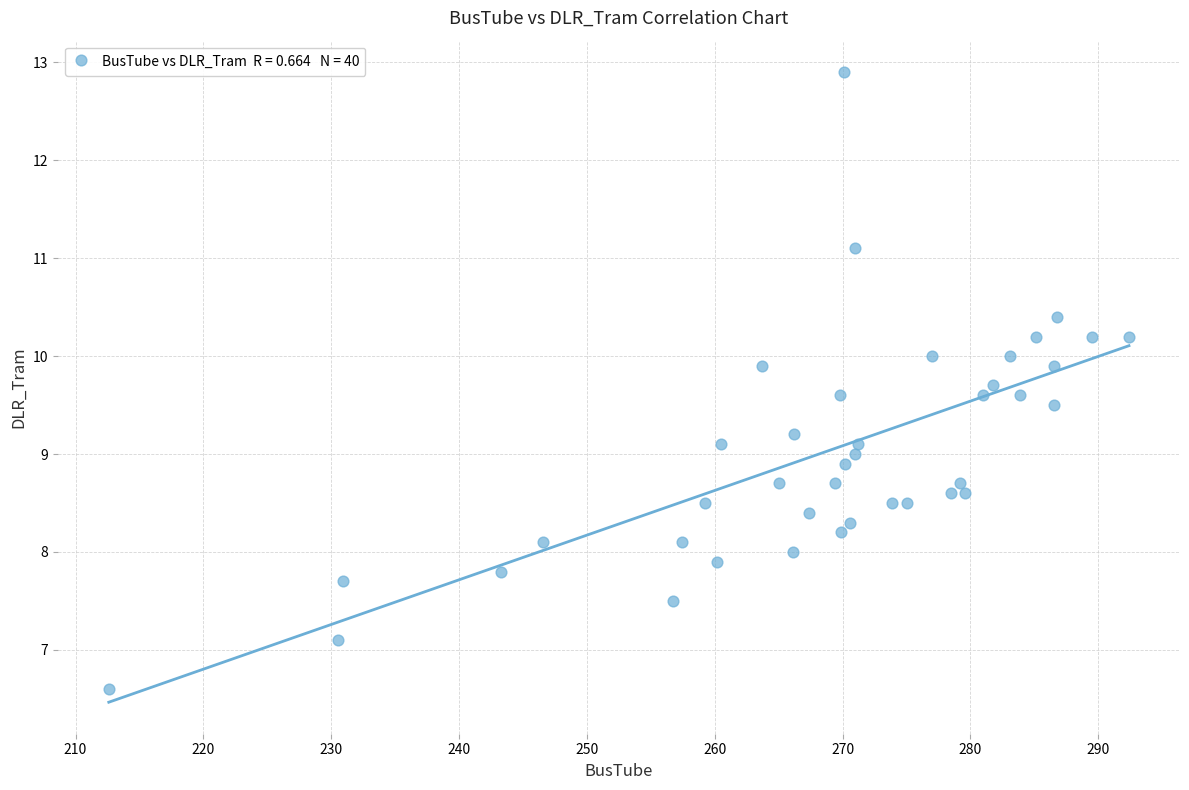

What is the range of Y values (max minus min)?

6.3